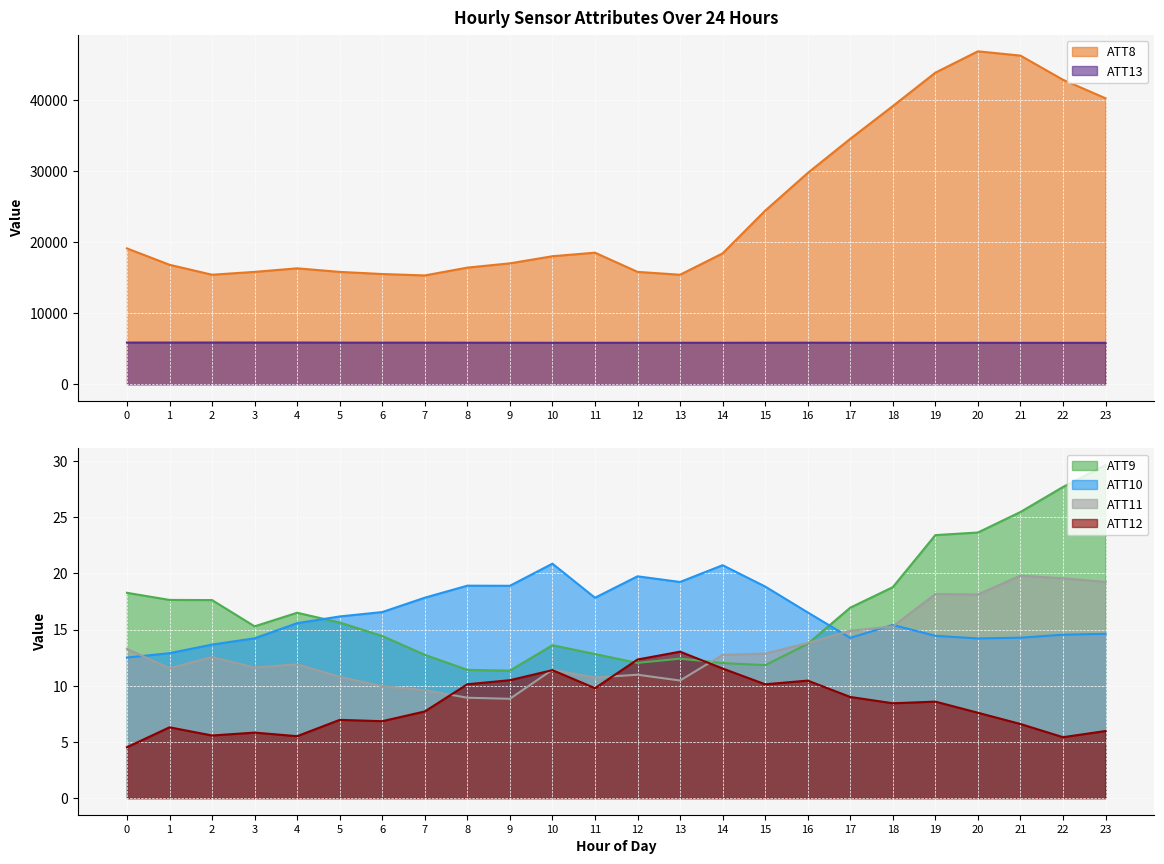

Reading left to right, list all the values displayed in this chart.

ATT8: 19100.0	16800.0	15400.0	15800.0	16300.0	15800.0	15500.0	15300.0	16400.0	17000.0	18000.0	18500.0	15800.0	15400.0	18400.0	24400.0	29700.0	34500.0	39100.0	43800.0	46800.0	46200.0	42800.0	40200.0
ATT9: 18.3	17.6	17.6	15.3	16.5	15.6	14.4	12.8	11.4	11.3	13.6	12.8	12.0	12.4	12.0	11.8	13.7	16.9	18.8	23.4	23.6	25.5	27.7	29.6
ATT10: 12.5	12.9	13.7	14.2	15.6	16.2	16.6	17.8	18.9	18.9	20.9	17.8	19.7	19.2	20.7	18.8	16.5	14.3	15.4	14.4	14.2	14.3	14.5	14.6
ATT11: 13.3	11.6	12.6	11.6	11.9	10.8	10.0	9.6	8.9	8.8	11.4	10.7	11.0	10.5	12.7	12.9	13.8	14.9	15.3	18.2	18.1	19.8	19.6	19.2
ATT12: 4.5	6.3	5.6	5.8	5.5	7.0	6.8	7.7	10.1	10.5	11.4	9.8	12.3	13.0	11.5	10.1	10.5	9.0	8.4	8.6	7.6	6.6	5.4	6.0
ATT13: 5866.4	5866.1	5870.9	5867.6	5867.0	5855.4	5853.8	5853.5	5843.7	5841.9	5835.0	5833.9	5835.9	5837.8	5837.0	5842.6	5844.3	5839.1	5834.9	5827.8	5831.2	5828.1	5829.3	5825.0